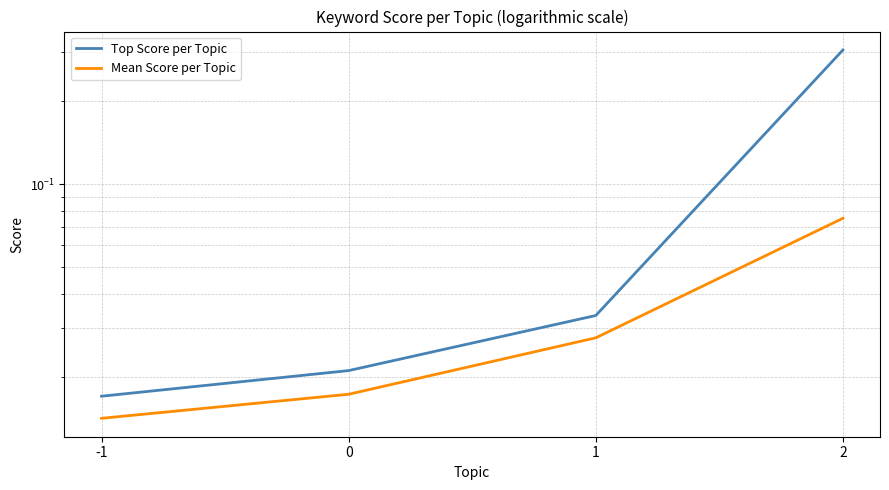

At which label does Top Score per Topic reach its minimum?

-1